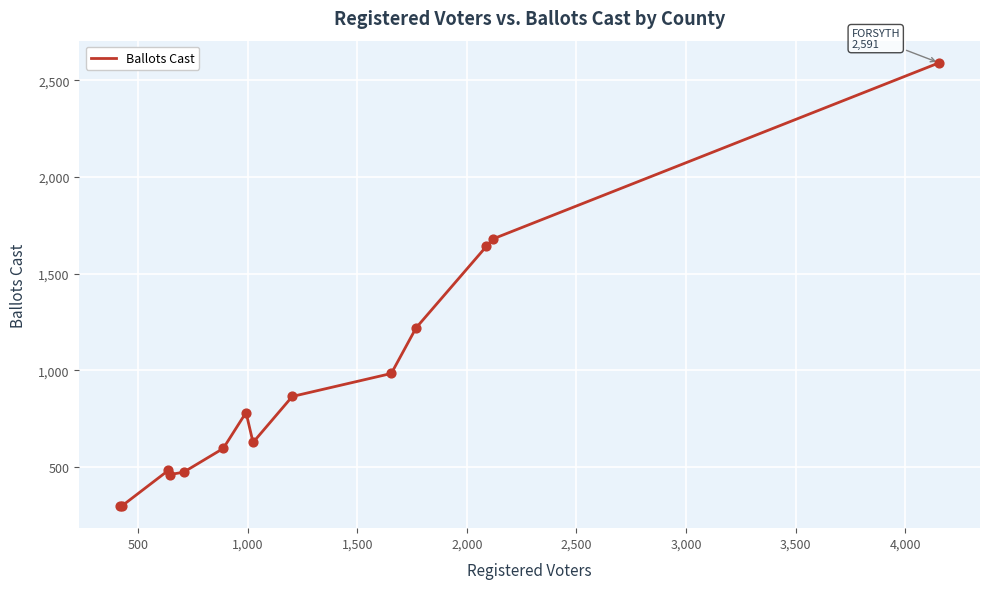

What is the difference between the maximum and minimum values?

2294